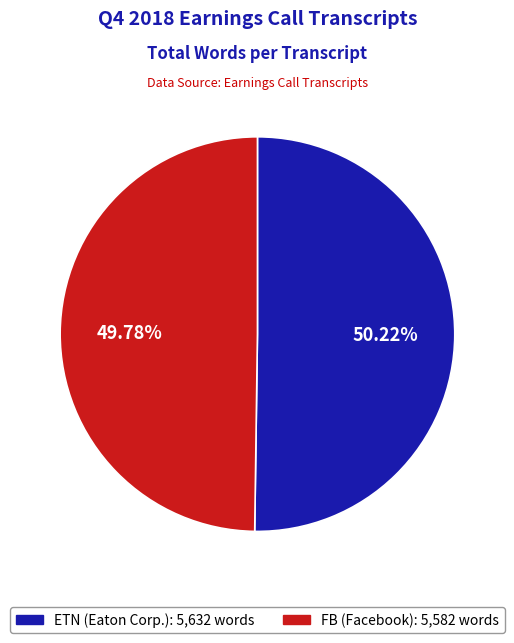

True or false: ETN (Eaton Corp.) accounts for 44% of the total.

False